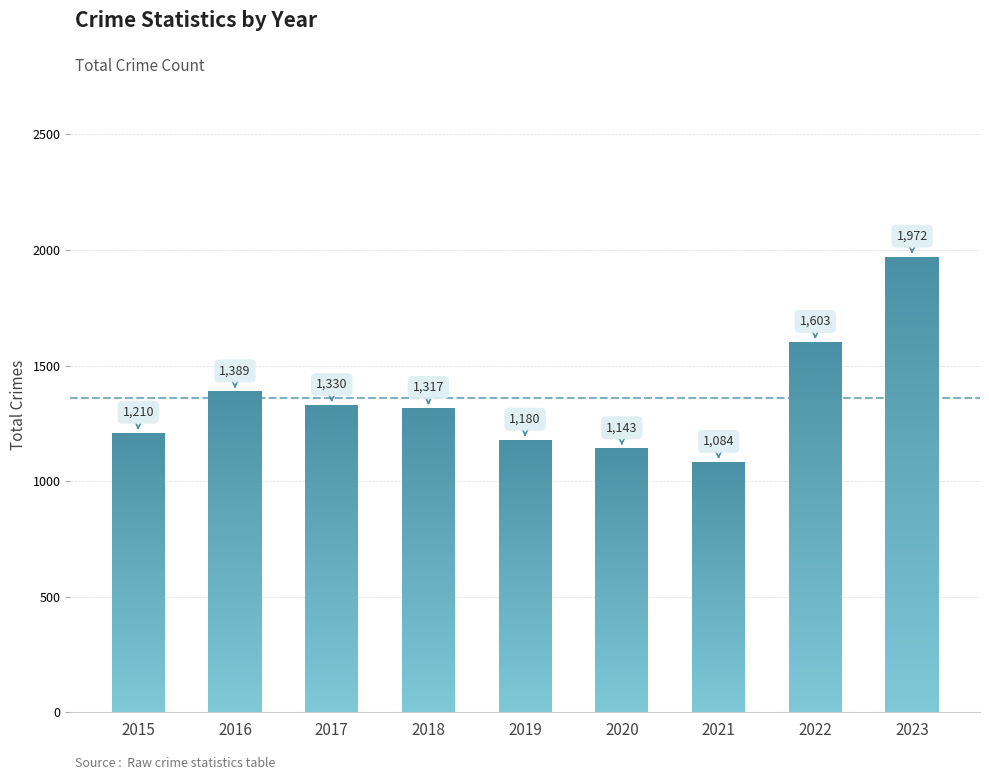

Reading right to left, transcribe all the data shown in this chart.

2023=1972	2022=1603	2021=1084	2020=1143	2019=1180	2018=1317	2017=1330	2016=1389	2015=1210